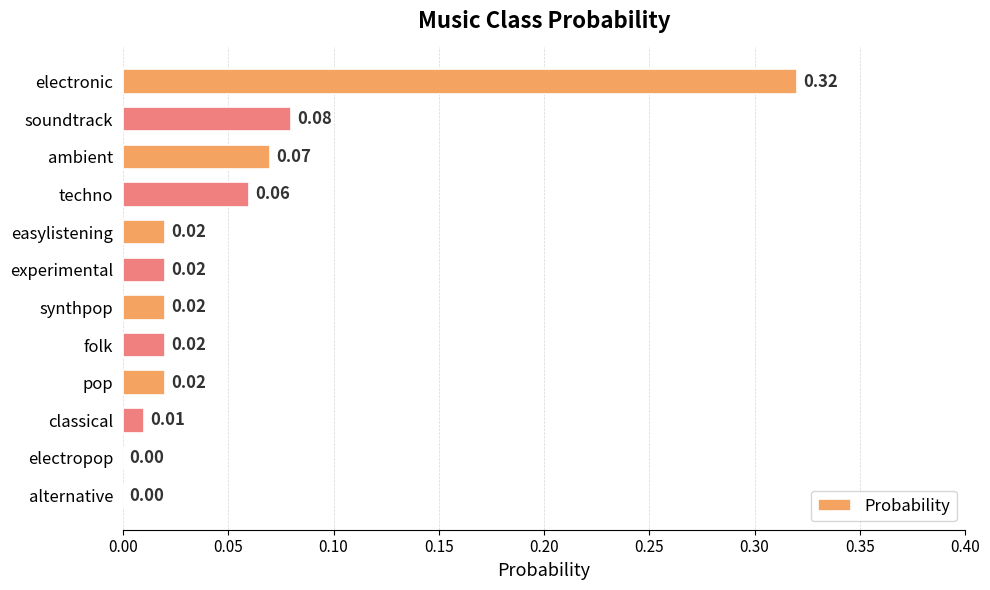

Which label corresponds to the largest value in the chart?

electronic